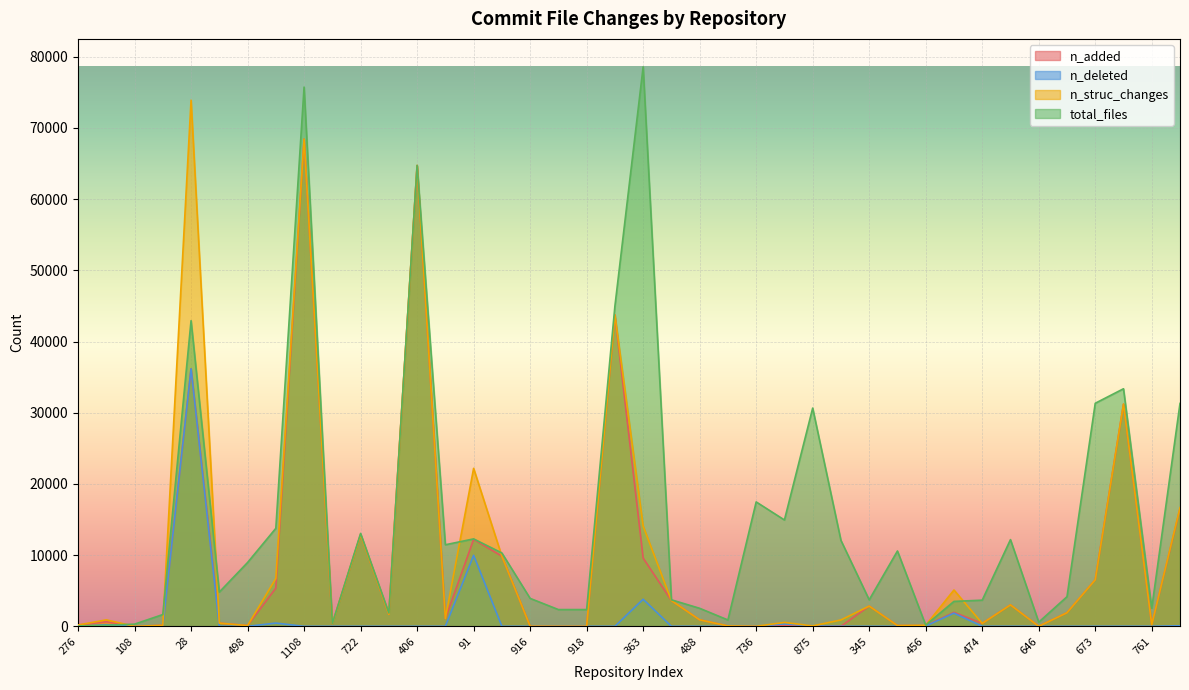

What is the value of the n_struc_changes point at the 13th from the left?

64732